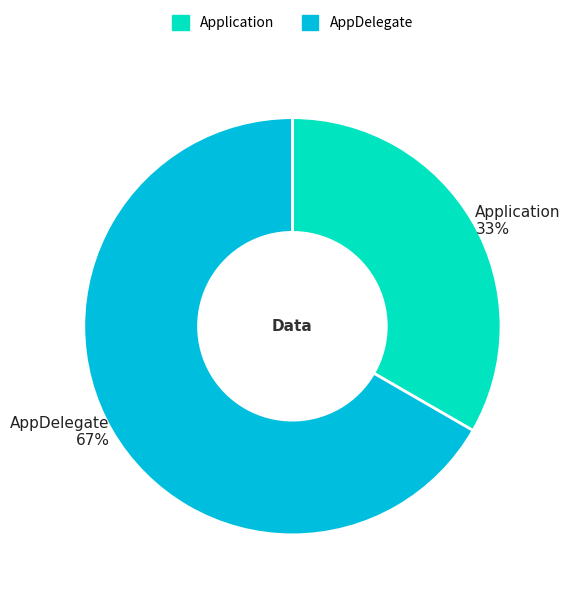

Rank the categories by value from lowest to highest.

Application, AppDelegate